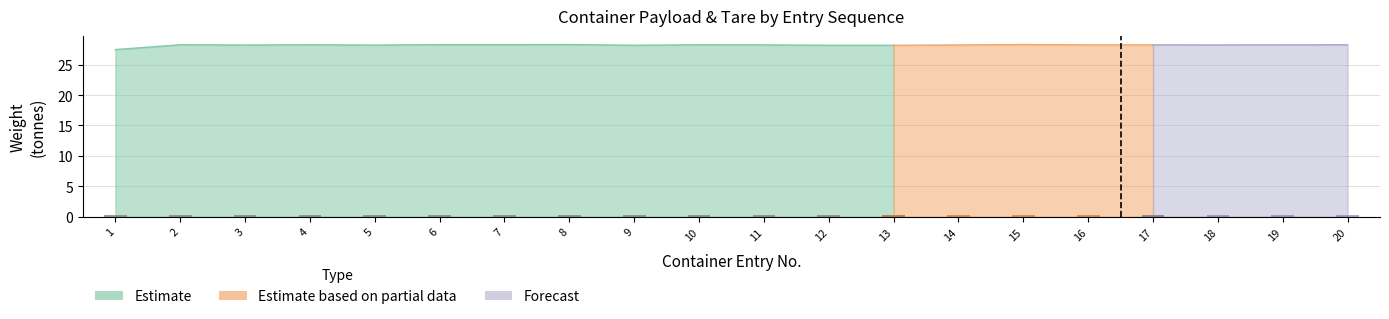

What is the value of the 10th bar from the left?

0.2